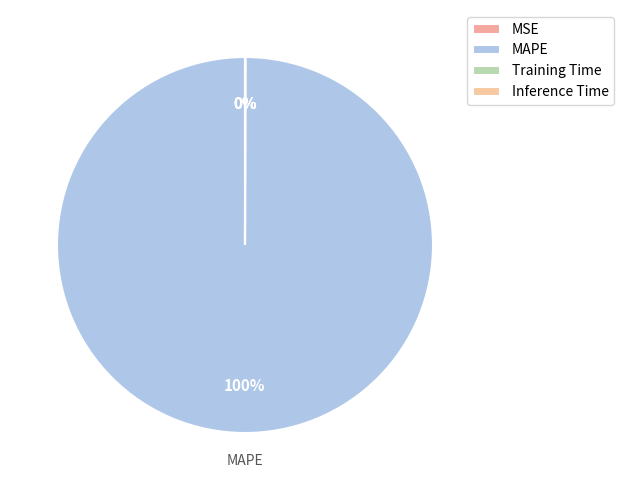

How many segments does this pie chart have?

4